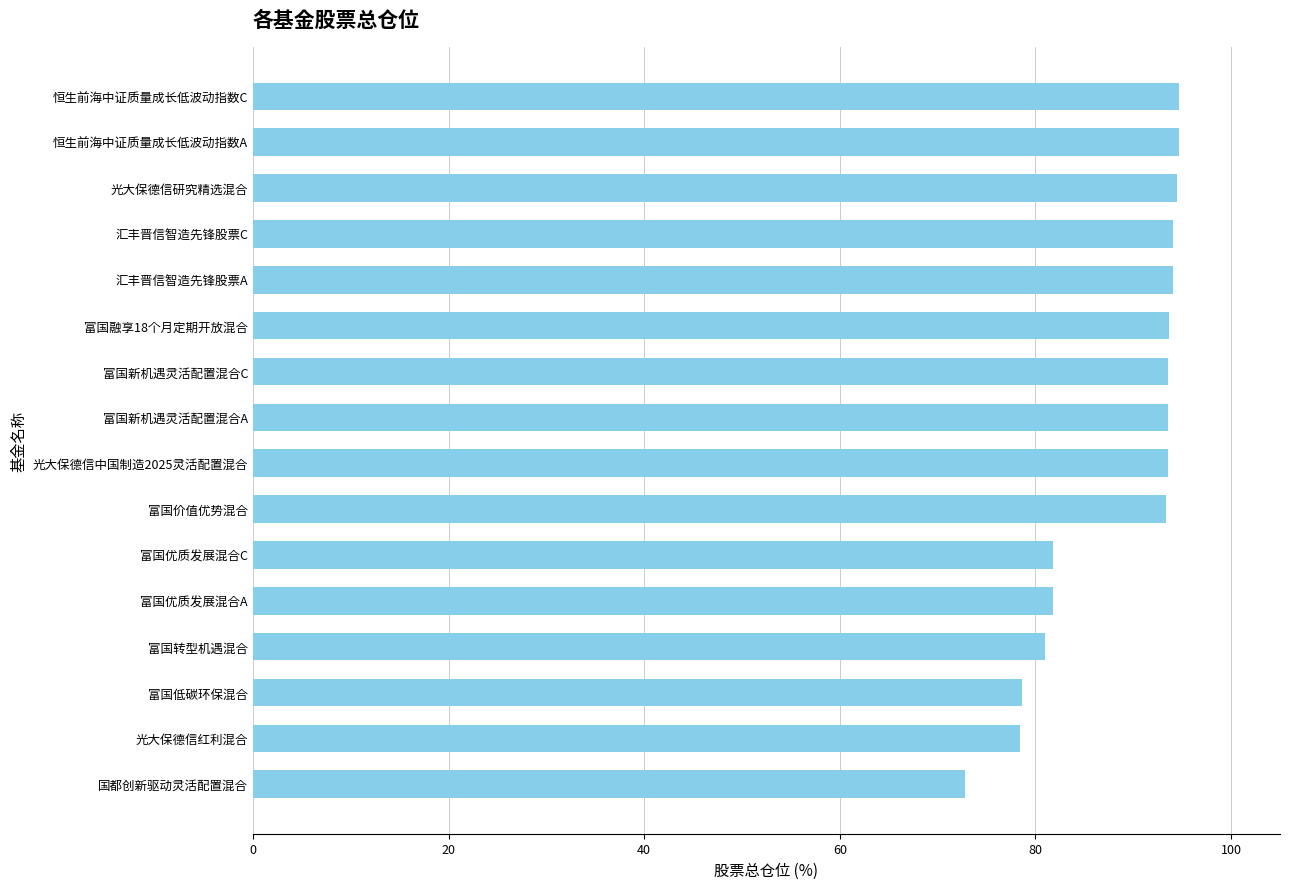

Are the bars horizontal?

Yes